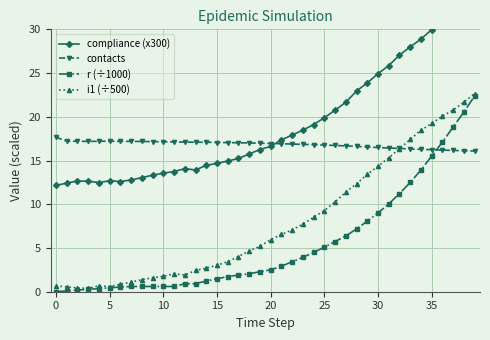

In compliance (x300), how many points are lower than both neighbors (excluding endpoints)?

3